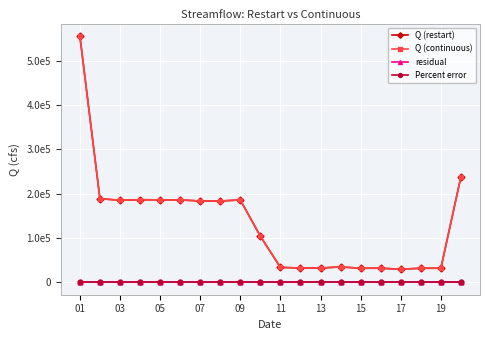

How many interior local peaks does the Q (continuous) series have?

3